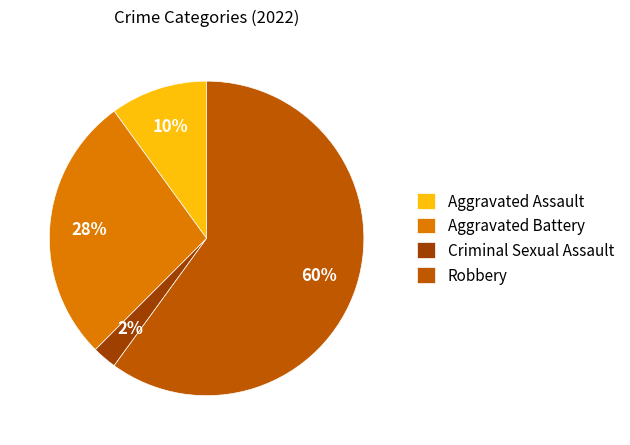

Is it true that Aggravated Assault is 10% of the pie?

True